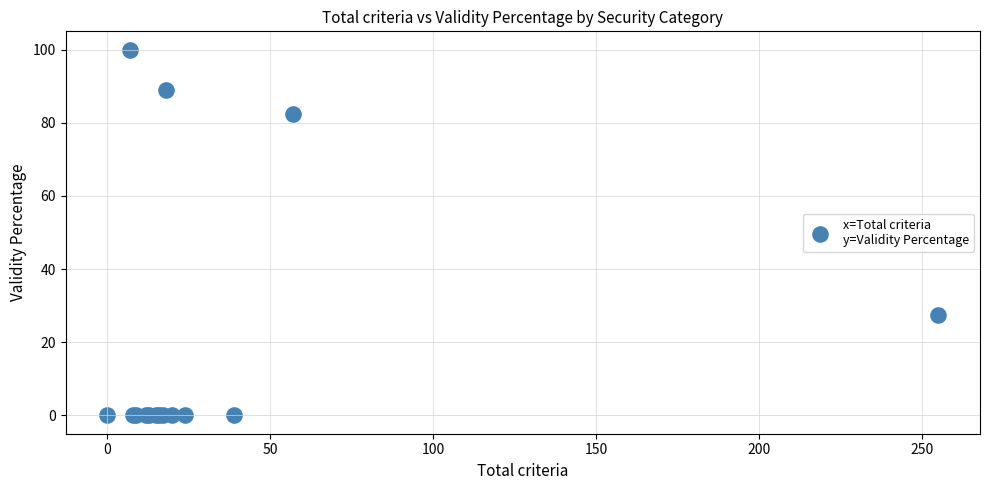

What Y value in the scatter plot is closest to 50?

27.5